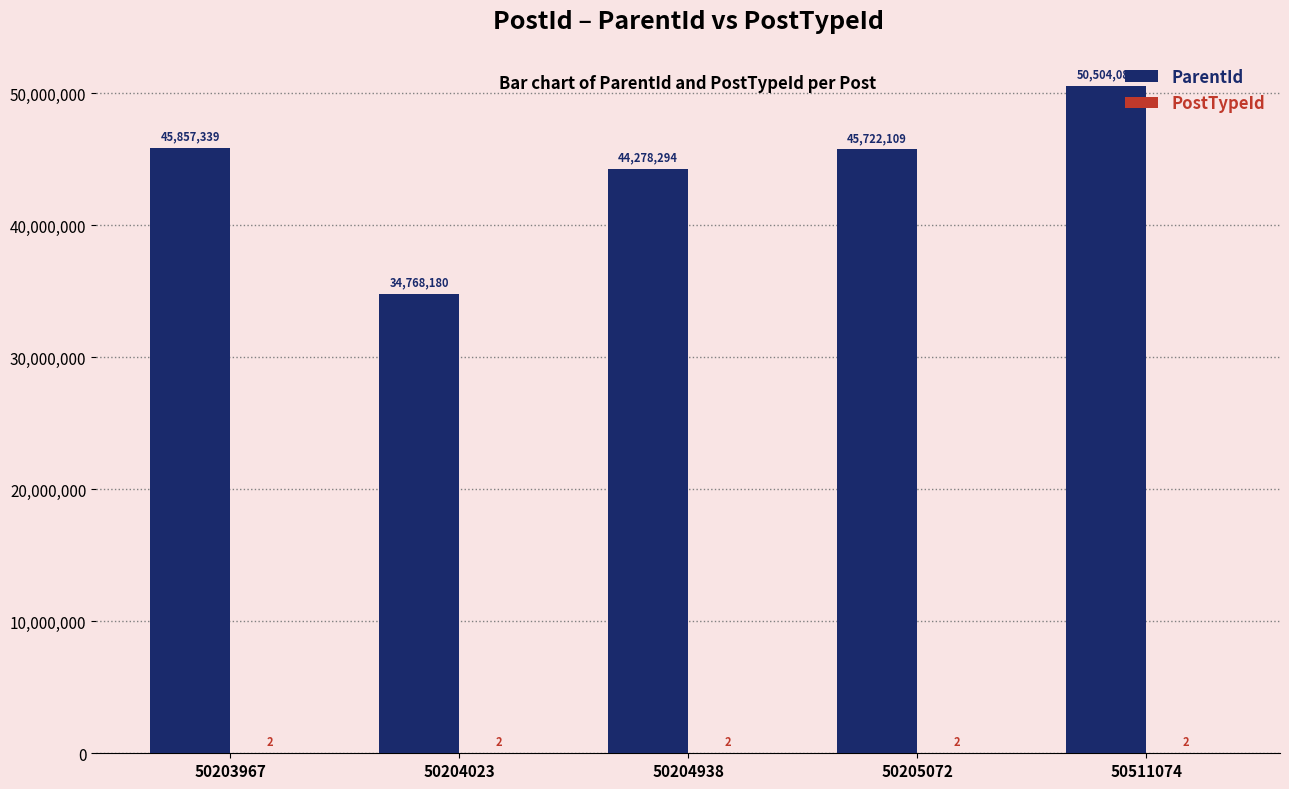

Which category has the highest value in the ParentId series?

50511074